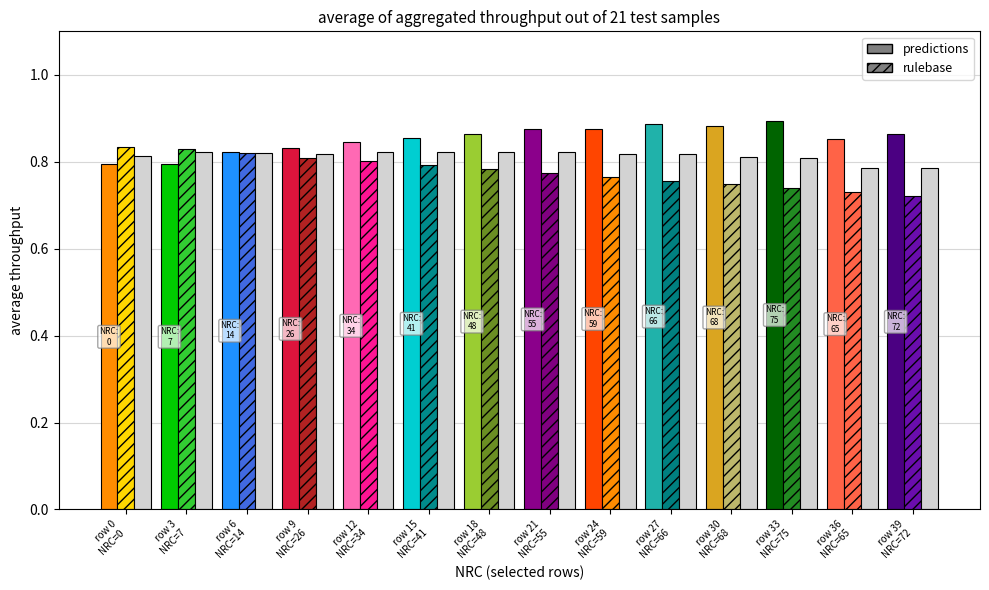

How many distinct data groups are displayed?

3